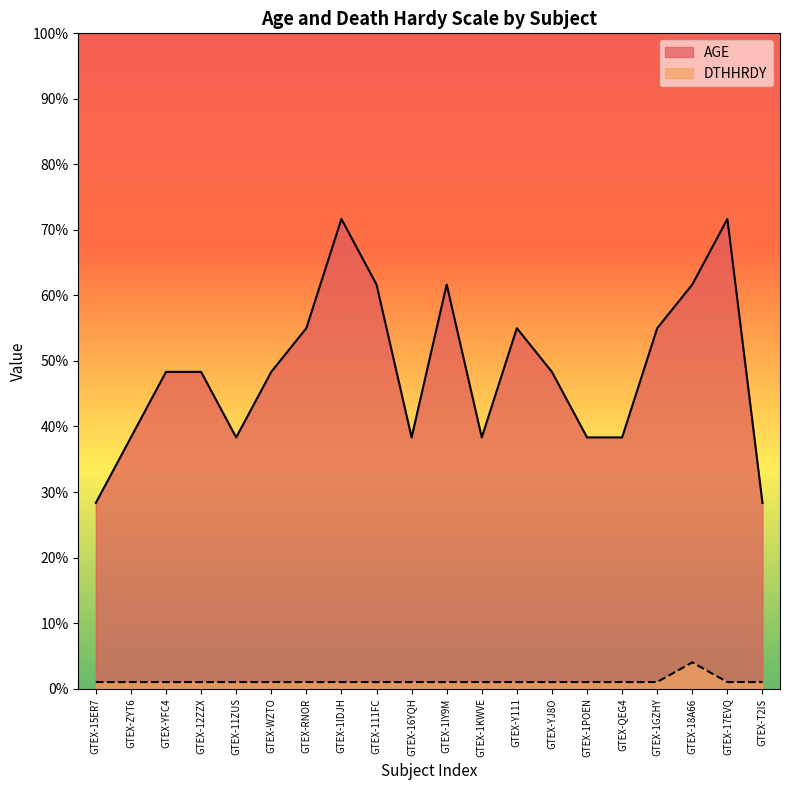

True or false: DTHHRDY and AGE intersect in this chart.

False